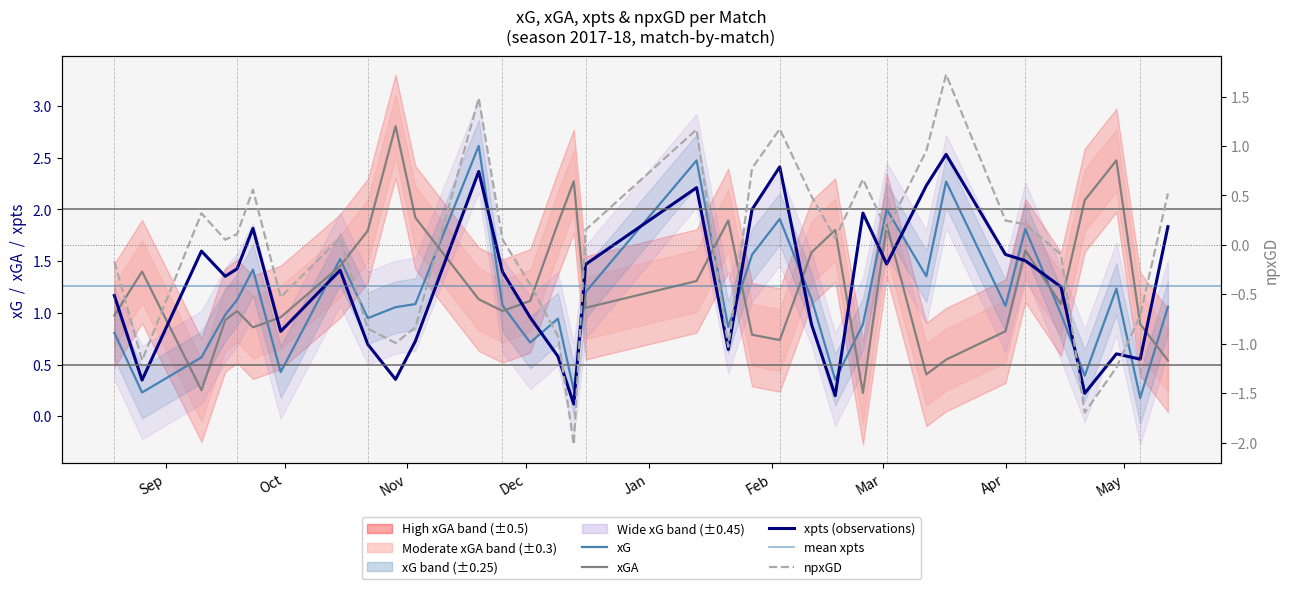

Reading right to left, transcribe all the data shown in this chart.

xG: 1.1	0.2	1.2	0.4	1.0	1.8	1.1	2.3	1.4	2.0	0.9	0.4	1.1	1.9	1.6	0.9	2.5	1.2	0.3	0.9	0.7	1.1	2.6	1.1	1.1	0.9	1.5	0.4	1.4	1.1	1.0	0.6	0.2	0.8
xGA: 0.5	0.9	2.5	2.1	1.1	1.6	0.8	0.5	0.4	1.9	0.2	1.8	1.6	0.7	0.8	1.9	1.3	1.0	2.3	1.9	1.1	1.0	1.1	1.9	2.8	1.8	1.5	1.0	0.9	1.0	0.9	0.3	1.4	1.0
xpts: 1.8	0.6	0.6	0.2	1.3	1.5	1.6	2.5	2.2	1.5	2.0	0.2	0.9	2.4	2.0	0.6	2.2	1.5	0.1	0.6	1.0	1.4	2.4	0.7	0.4	0.7	1.4	0.8	1.8	1.4	1.4	1.6	0.3	1.2
npxGD: 0.5	-0.7	-1.2	-1.7	-0.1	0.2	0.2	1.7	0.9	0.2	0.7	0.1	0.5	1.2	0.8	-1.0	1.2	0.2	-2.0	-0.9	-0.4	0.1	1.5	-0.8	-1.0	-0.8	0.1	-0.5	0.6	0.1	0.1	0.3	-1.2	-0.2